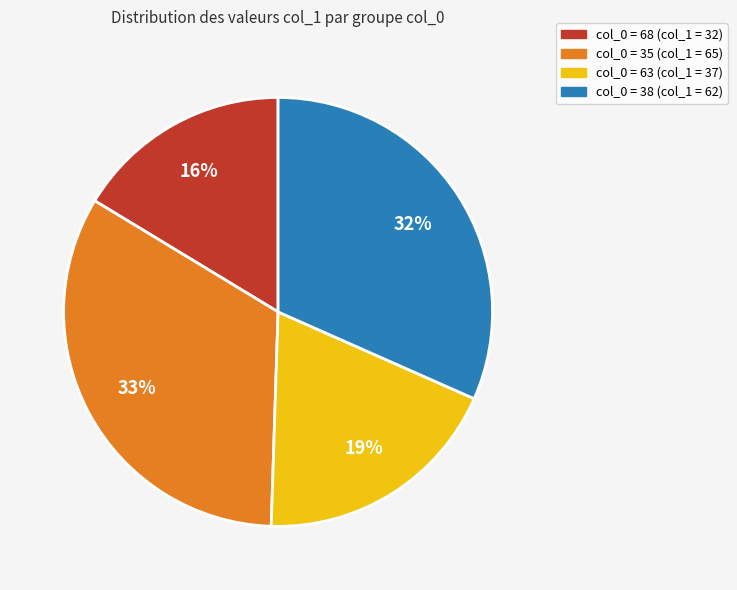

Is there any slice that represents more than half of the pie?

No